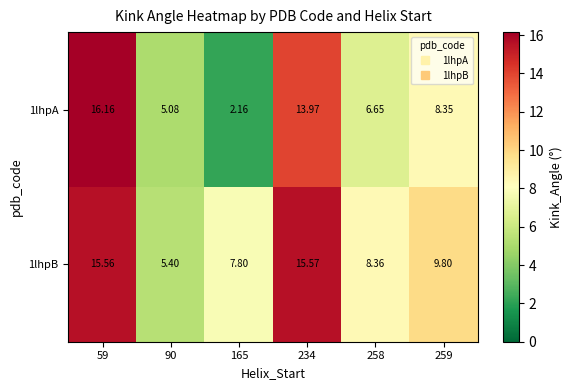

Is the value of 1lhpA at 234 greater than the value of 1lhpB at 59?

No